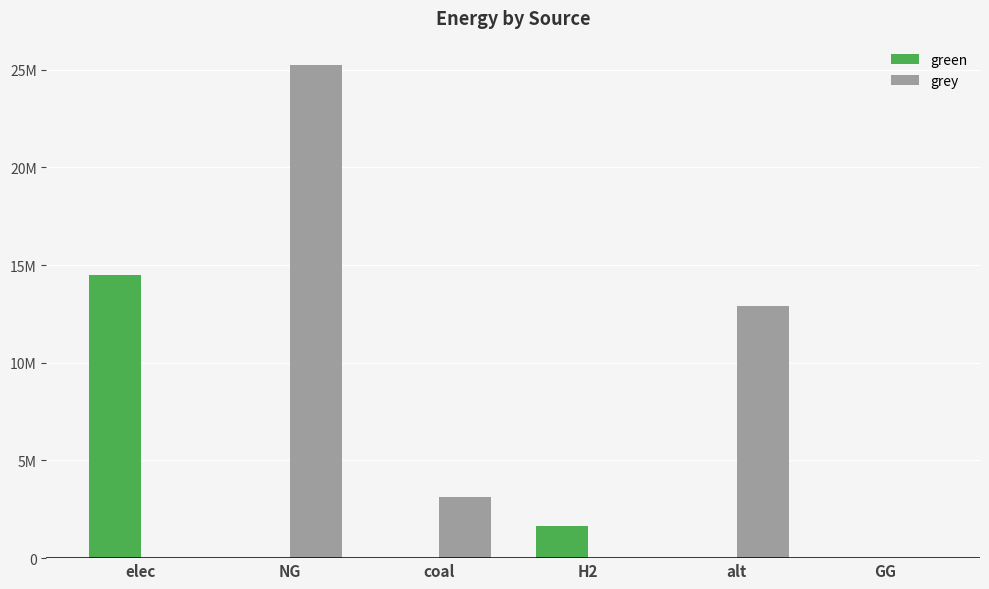

What is the label of the 2nd bar from the left?

NG